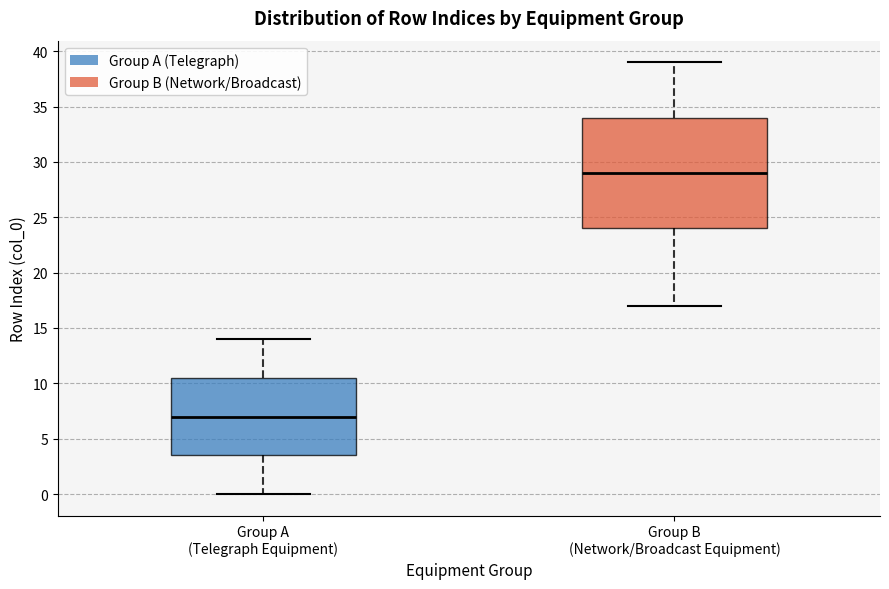

Comparing the boxes themselves (not the whiskers), which one is the tallest?

Group B (Network/Broadcast Equipment)